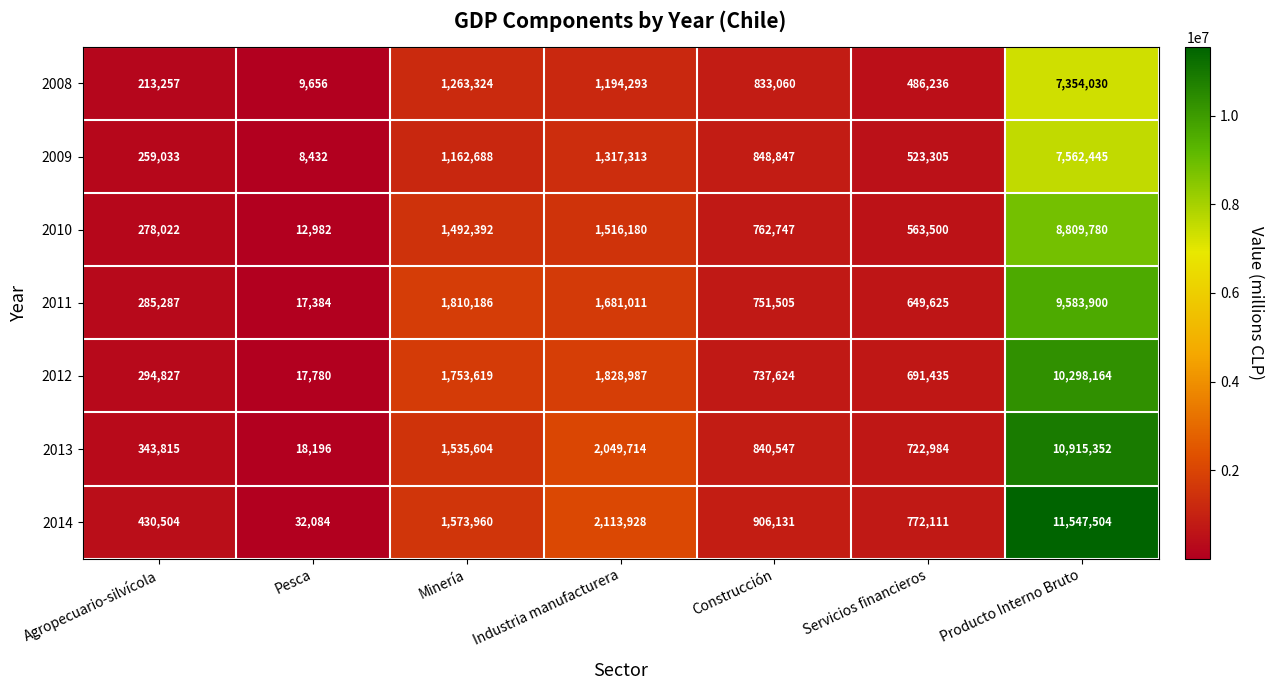

List the series in order of their peak value, lowest first.

2008, 2009, 2010, 2011, 2012, 2013, 2014